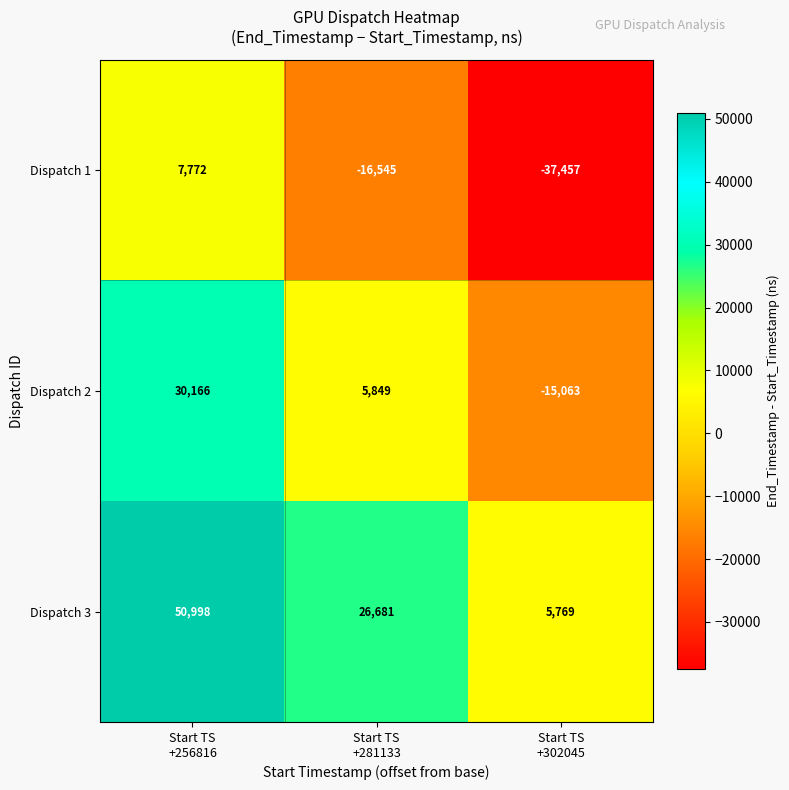

At which category is the sum across all series the highest?

Start TS
+256816